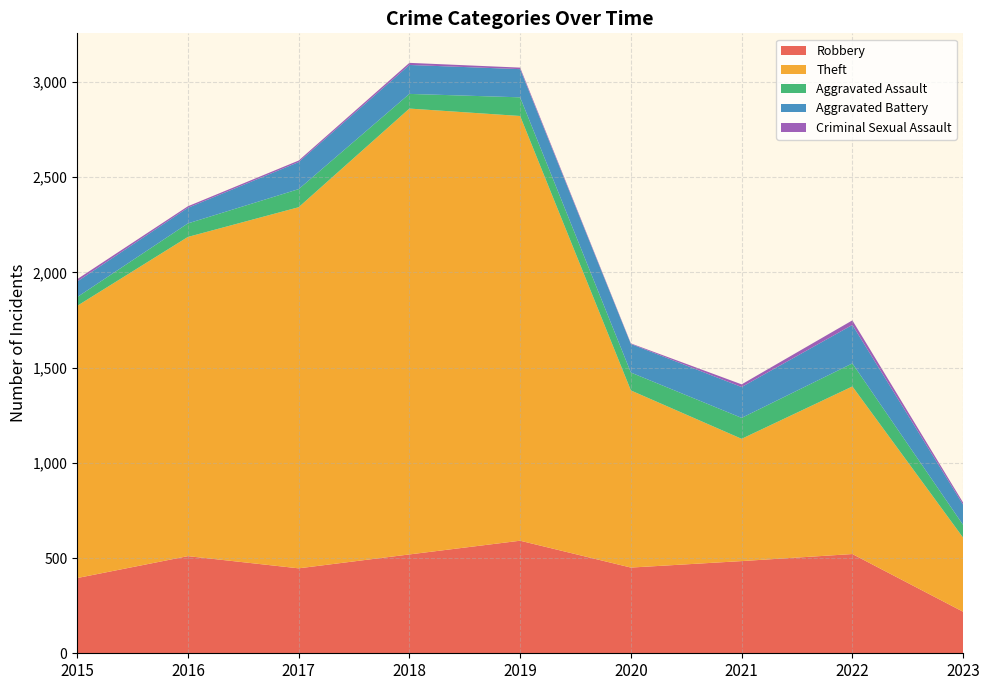

Reading left to right, list all the values displayed in this chart.

Robbery: 395	510	446	519	591	450	484	521	218
Theft: 1429	1676	1896	2341	2230	930	642	880	389
Aggravated Assault: 46	71	95	77	98	94	110	121	67
Aggravated Battery: 82	82	142	152	148	150	162	202	106
Criminal Sexual Assault: 12	8	8	11	8	3	14	24	11